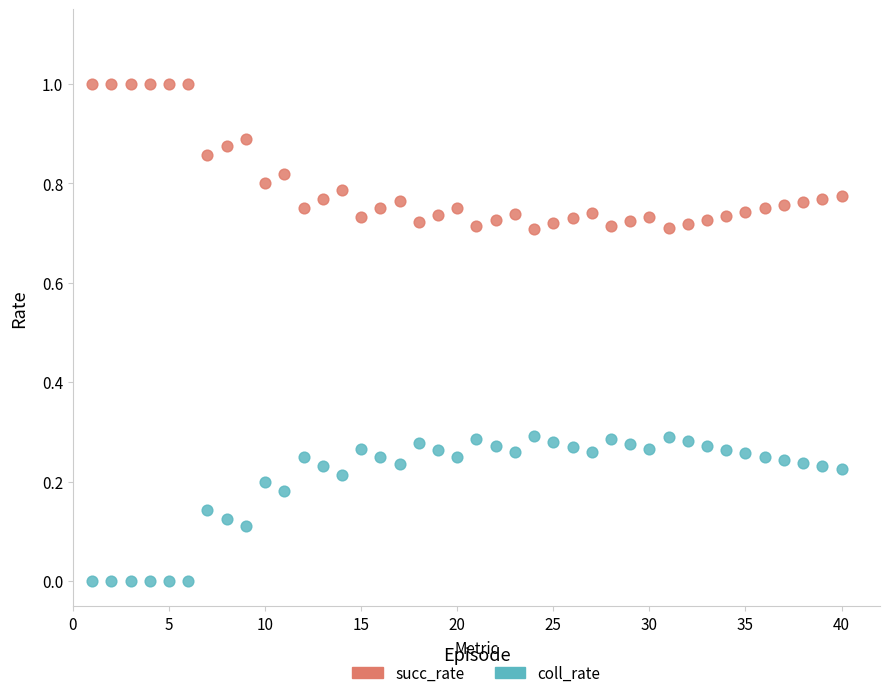

Which series contains the highest Y value?

succ_rate